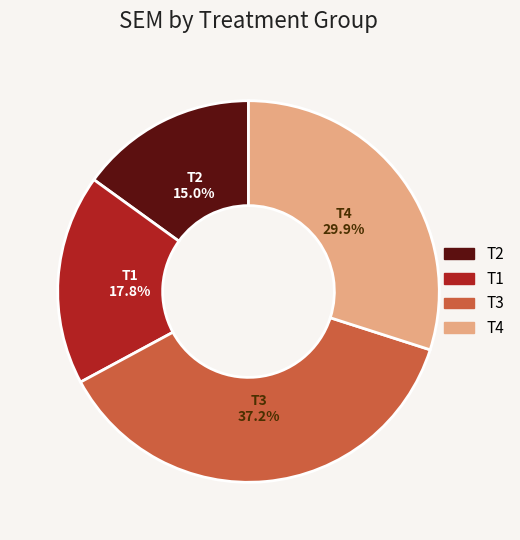

Does any single category account for the majority?

No